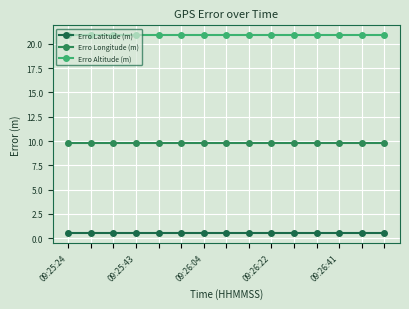

How many lines are shown in the chart?

3